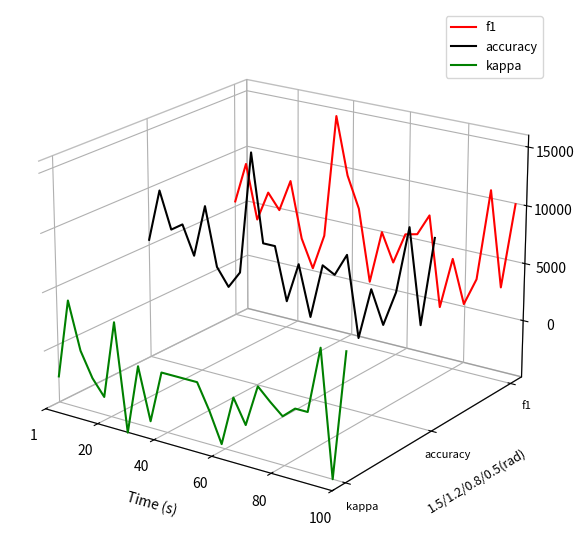

What are all the series names shown in the legend?

f1, accuracy, kappa